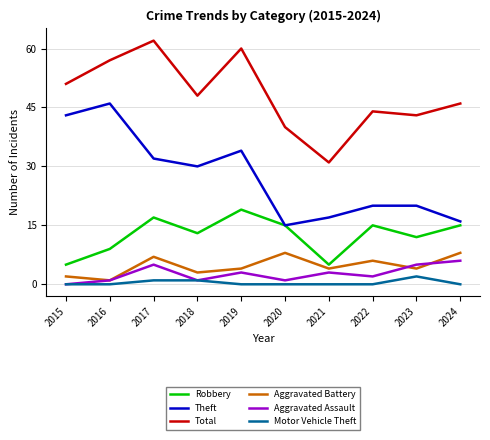

Reading left to right, transcribe all the data shown in this chart.

Robbery: 5	9	17	13	19	15	5	15	12	15
Theft: 43	46	32	30	34	15	17	20	20	16
Total: 51	57	62	48	60	40	31	44	43	46
Aggravated Battery: 2	1	7	3	4	8	4	6	4	8
Aggravated Assault: 0	1	5	1	3	1	3	2	5	6
Motor Vehicle Theft: 0	0	1	1	0	0	0	0	2	0